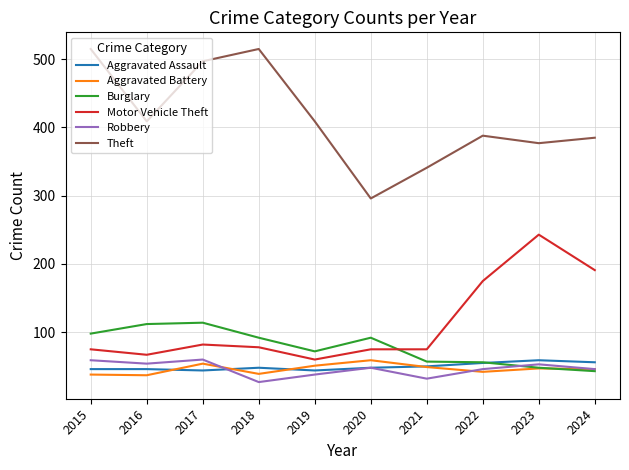

Which series has the largest total across all categories?

Theft